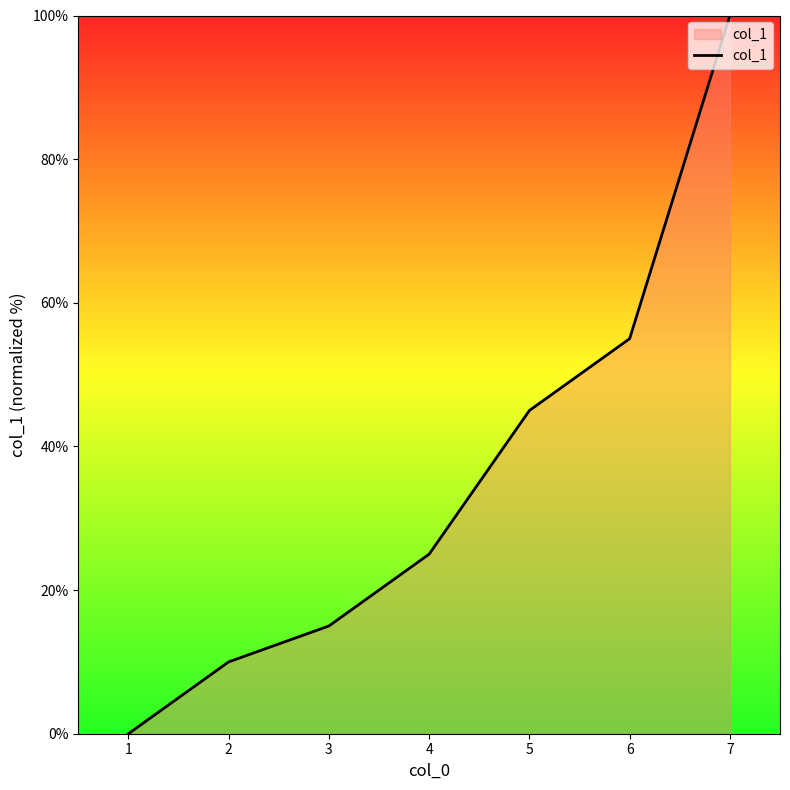

Does the chart display data point markers on the line(s)?

No